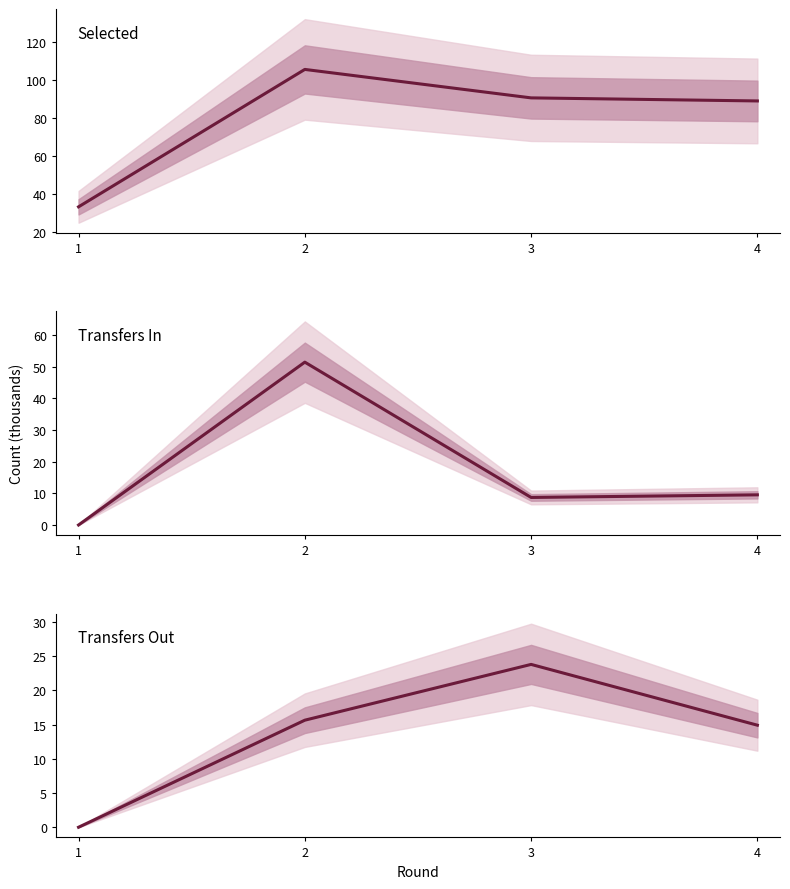

List the labels in order of Transfers In value, smallest first.

1, 3, 4, 2